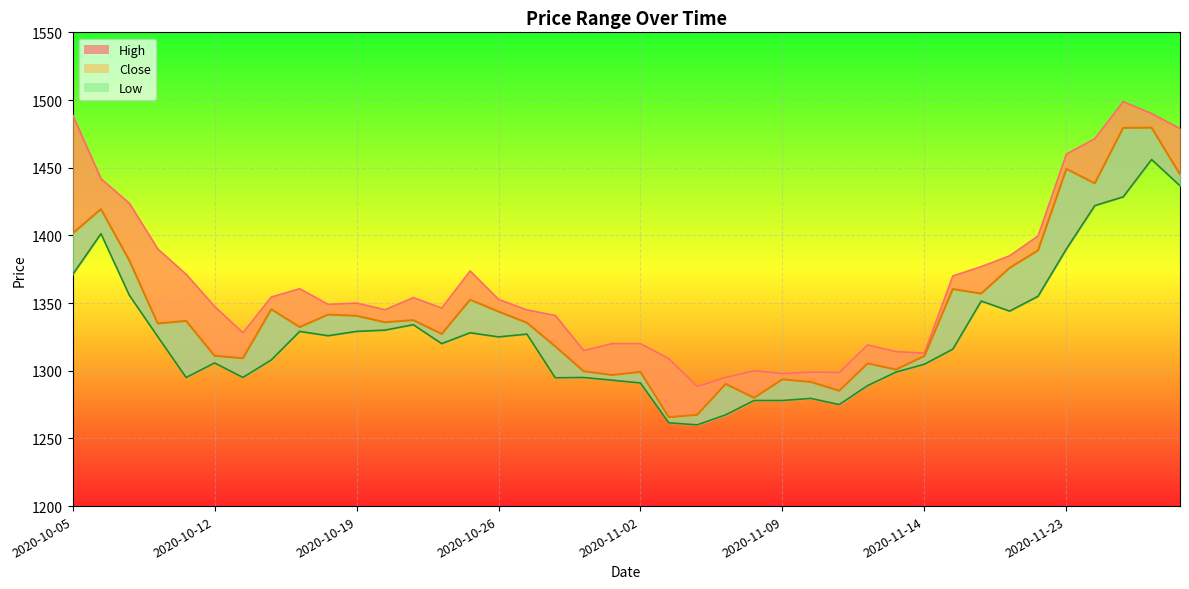

In High, how many points are higher than both neighbors (excluding endpoints)?

8